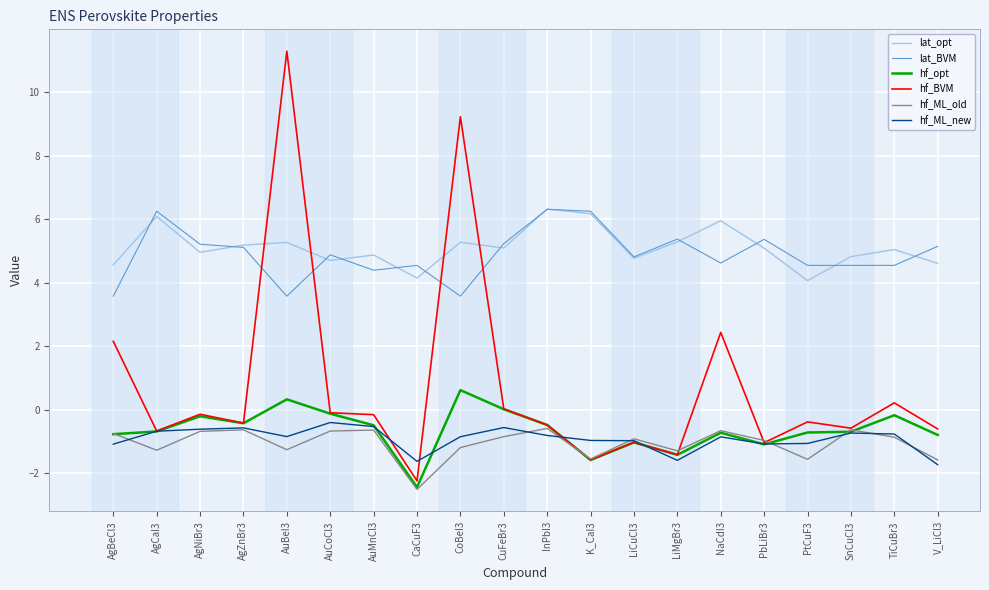

Is it true that hf_ML_new equals -1.7 at V_LiCl3?

True